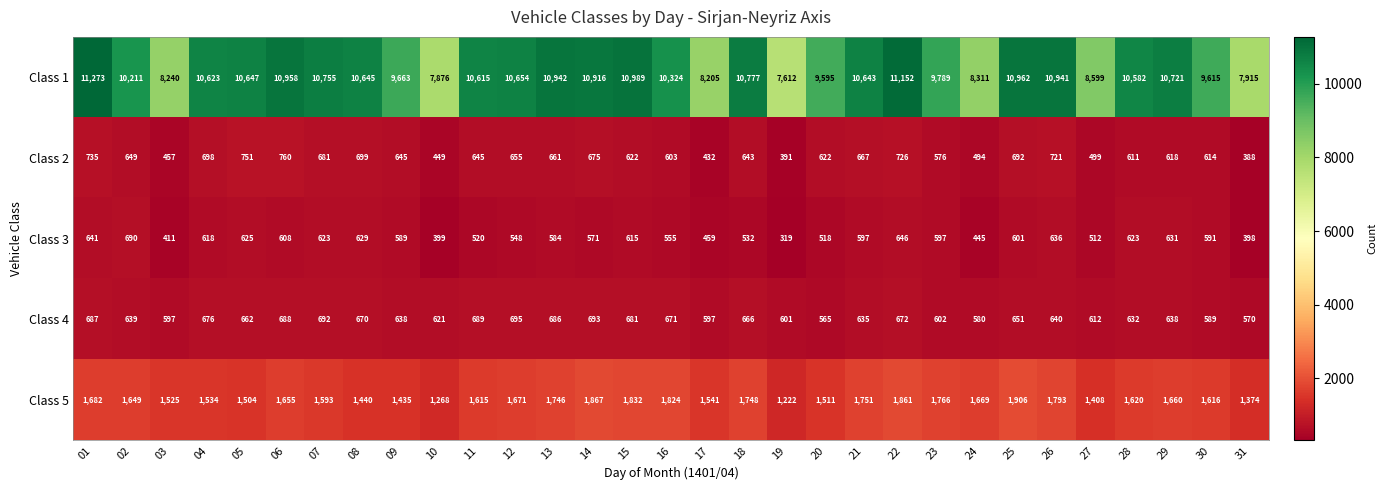

At which category does the chart reach its minimum across all series?

19